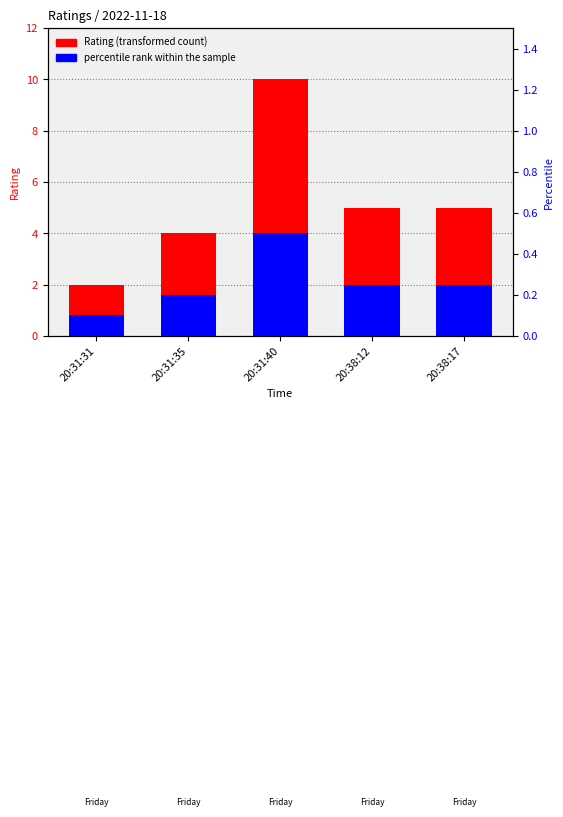

How many bars are there in each group?

2